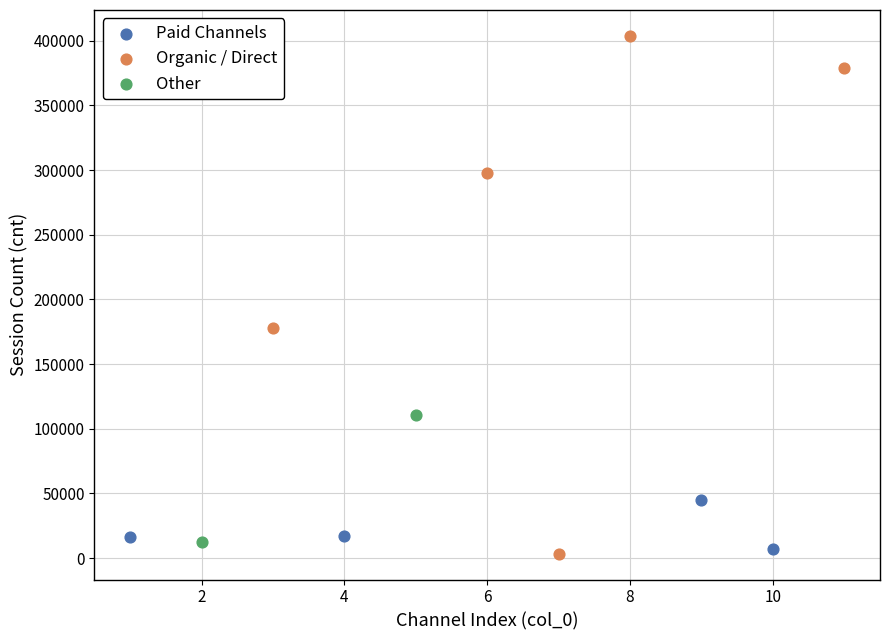

Which series has the widest spread of Y values?

Organic / Direct